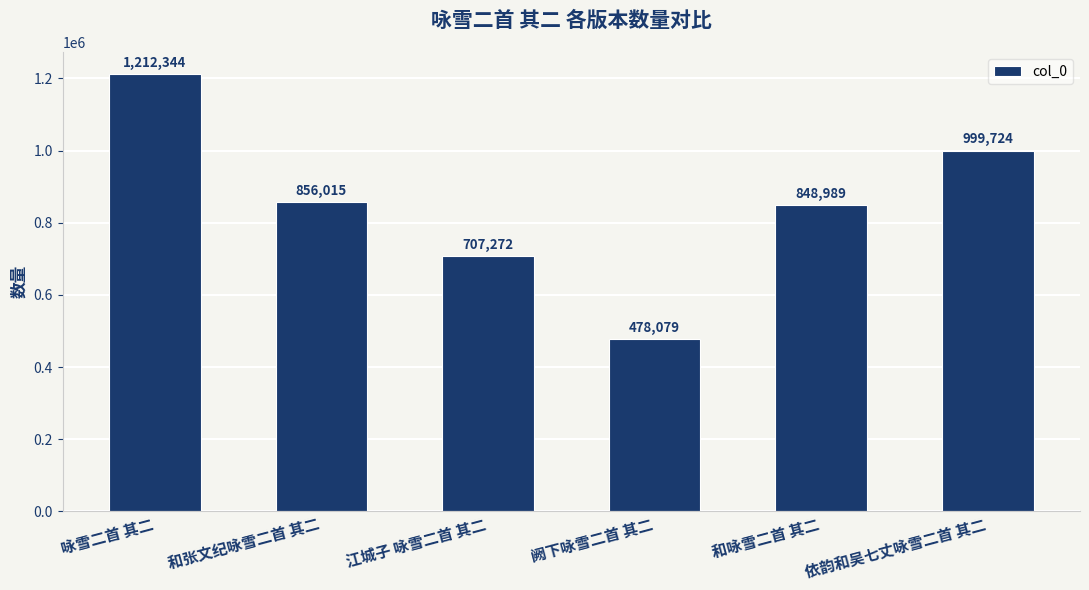

What is the change in value from 江城子 咏雪二首 其二 to 和咏雪二首 其二?

+141717